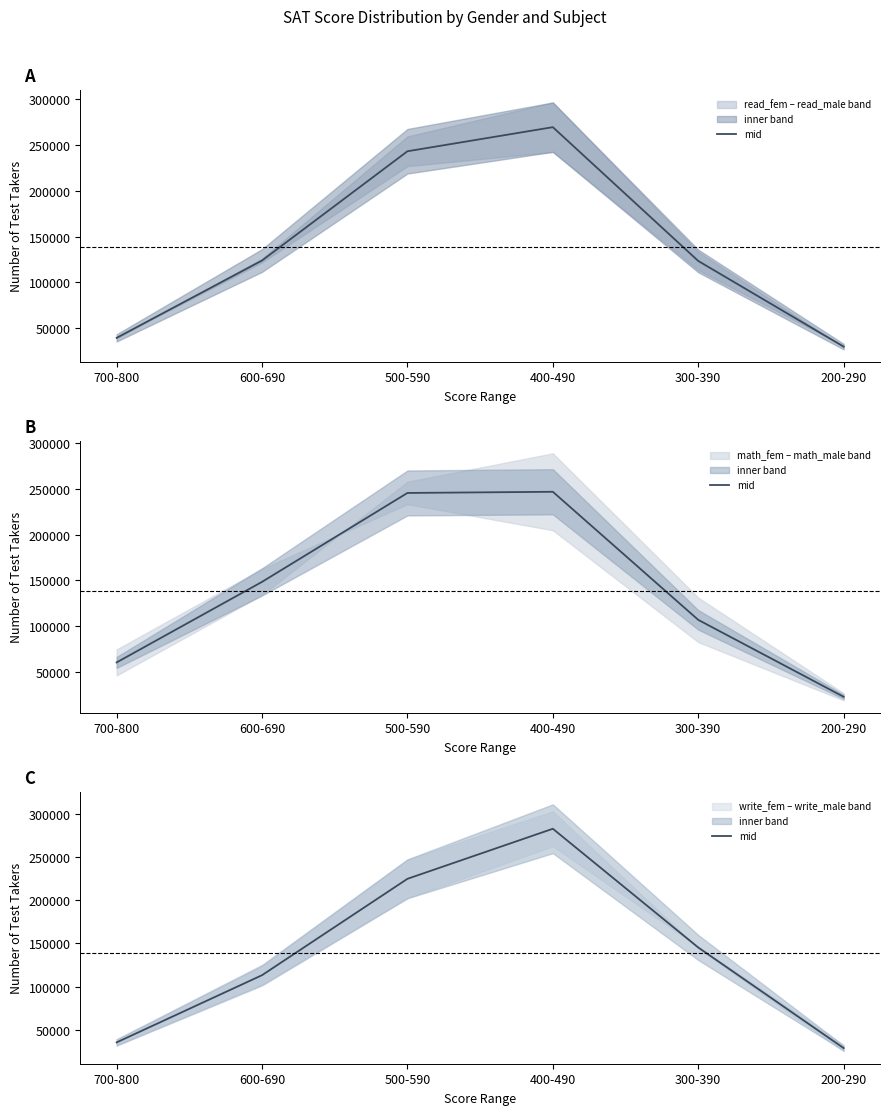

Is this an area chart (filled region under the line)?

No